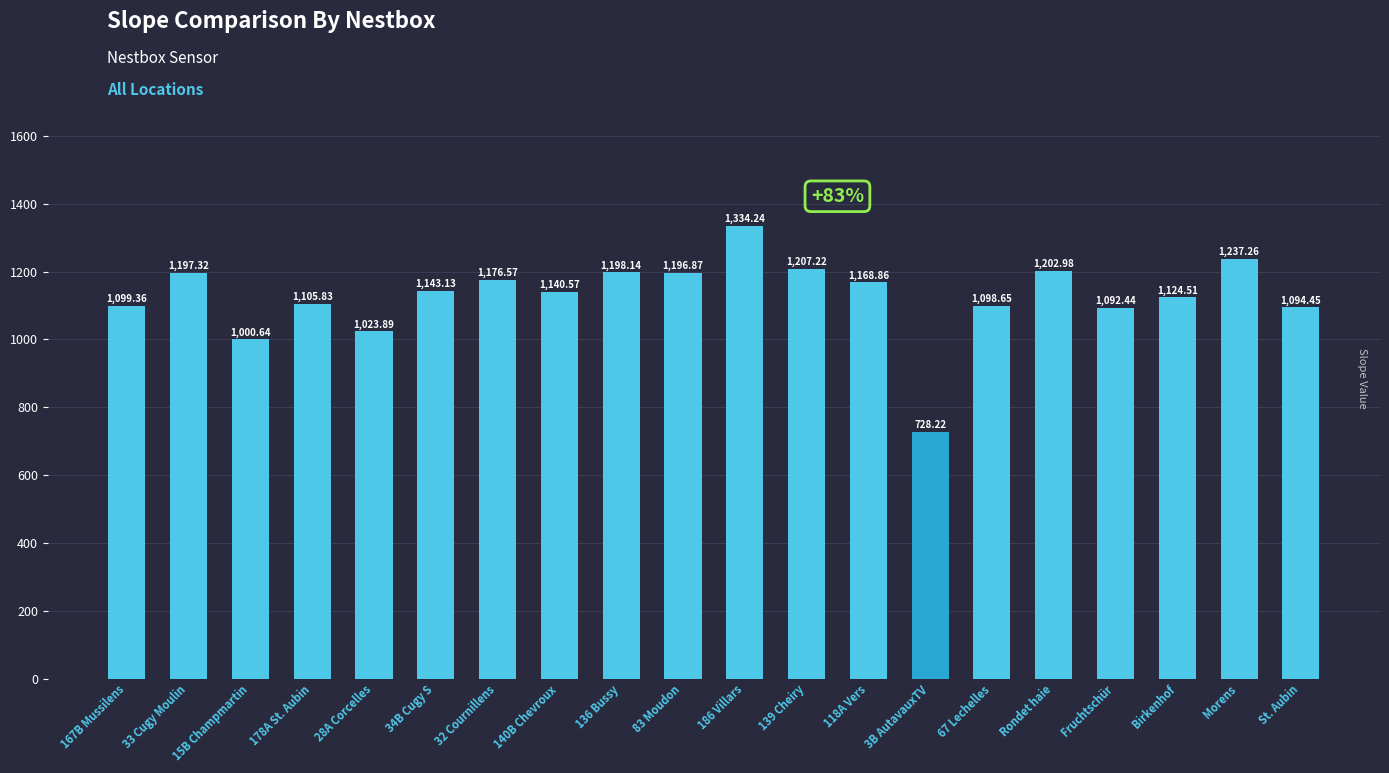

Count the number of categories in the chart.

20